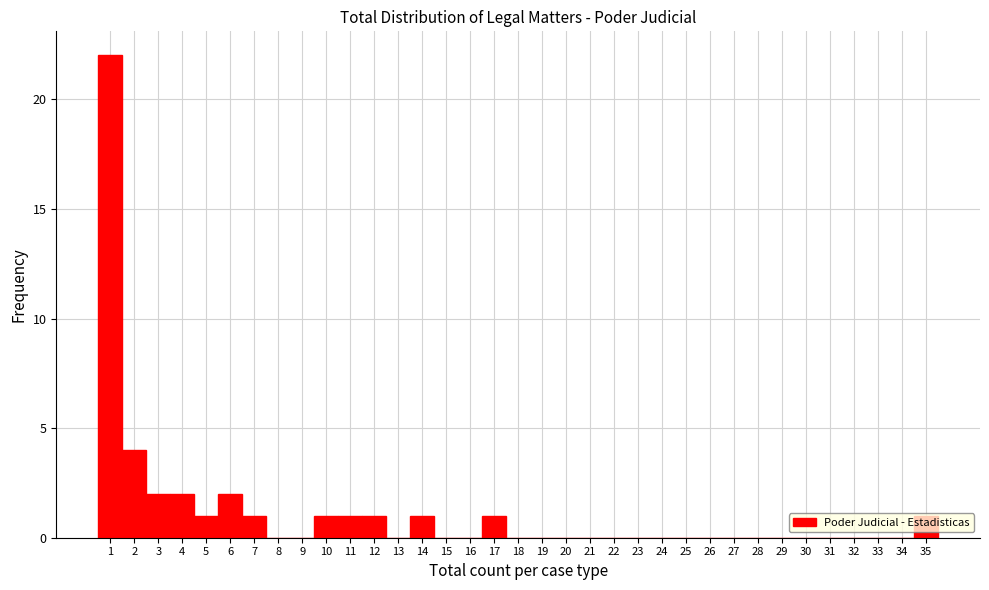

Reading left to right, transcribe this chart: for each bar, give the range it covers on the x-axis and its height. The values are not printed on the chart, so give them approximately, as read against the axis.

0.5 to 1.5: 22
1.5 to 2.5: 4
2.5 to 3.5: 2
3.5 to 4.5: 2
4.5 to 5.5: 1
5.5 to 6.5: 2
6.5 to 7.5: 1
7.5 to 8.5: 0
8.5 to 9.5: 0
9.5 to 10.5: 1
10.5 to 11.5: 1
11.5 to 12.5: 1
12.5 to 13.5: 0
13.5 to 14.5: 1
14.5 to 15.5: 0
15.5 to 16.5: 0
16.5 to 17.5: 1
17.5 to 18.5: 0
18.5 to 19.5: 0
19.5 to 20.5: 0
20.5 to 21.5: 0
21.5 to 22.5: 0
22.5 to 23.5: 0
23.5 to 24.5: 0
24.5 to 25.5: 0
25.5 to 26.5: 0
26.5 to 27.5: 0
27.5 to 28.5: 0
28.5 to 29.5: 0
29.5 to 30.5: 0
30.5 to 31.5: 0
31.5 to 32.5: 0
32.5 to 33.5: 0
33.5 to 34.5: 0
34.5 to 35.5: 1